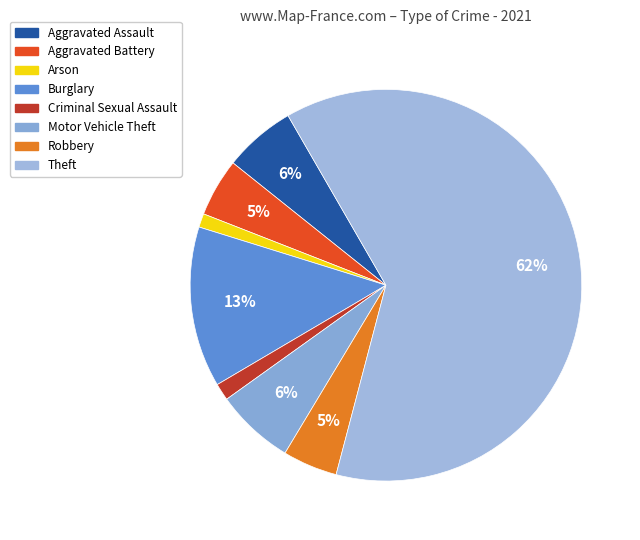

Which has a higher value, Motor Vehicle Theft or Aggravated Battery?

Motor Vehicle Theft